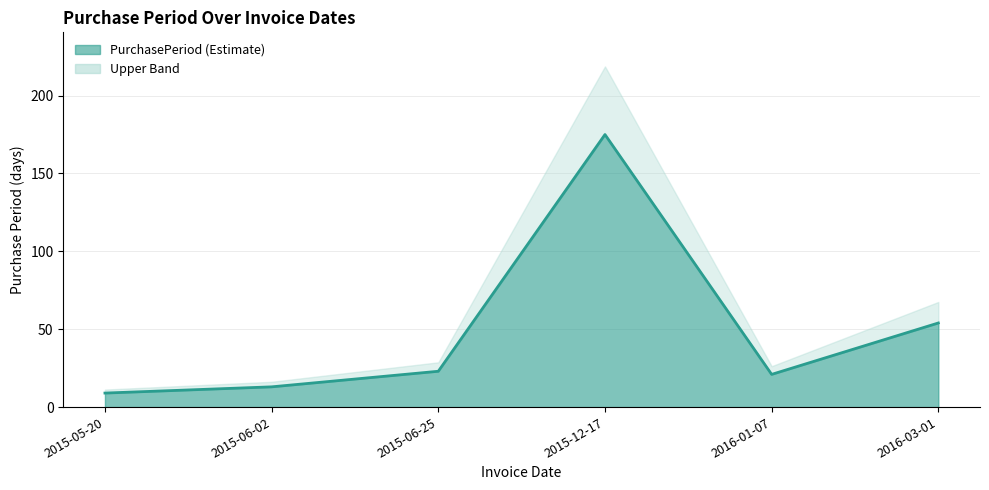

The value at 2015-05-20 is 9. True or false?

True